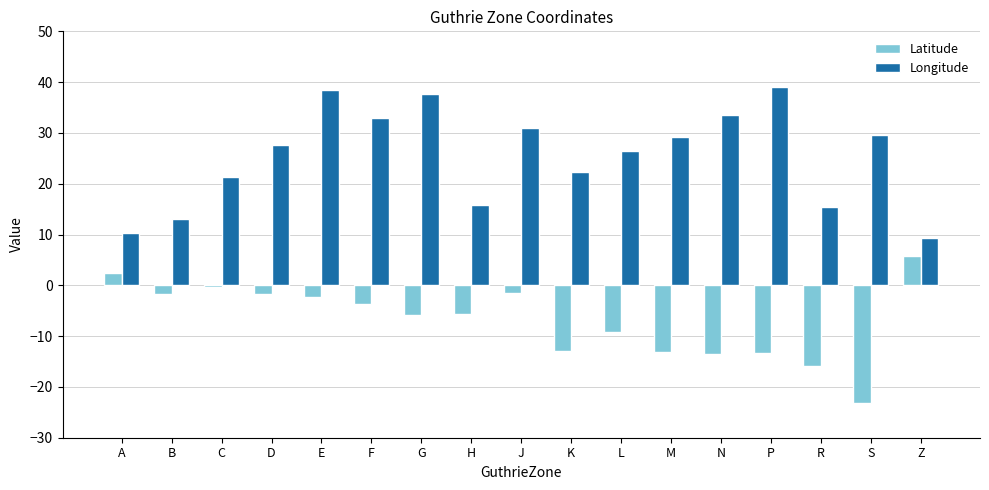

Rank the series by their maximum value, from highest to lowest.

Longitude, Latitude